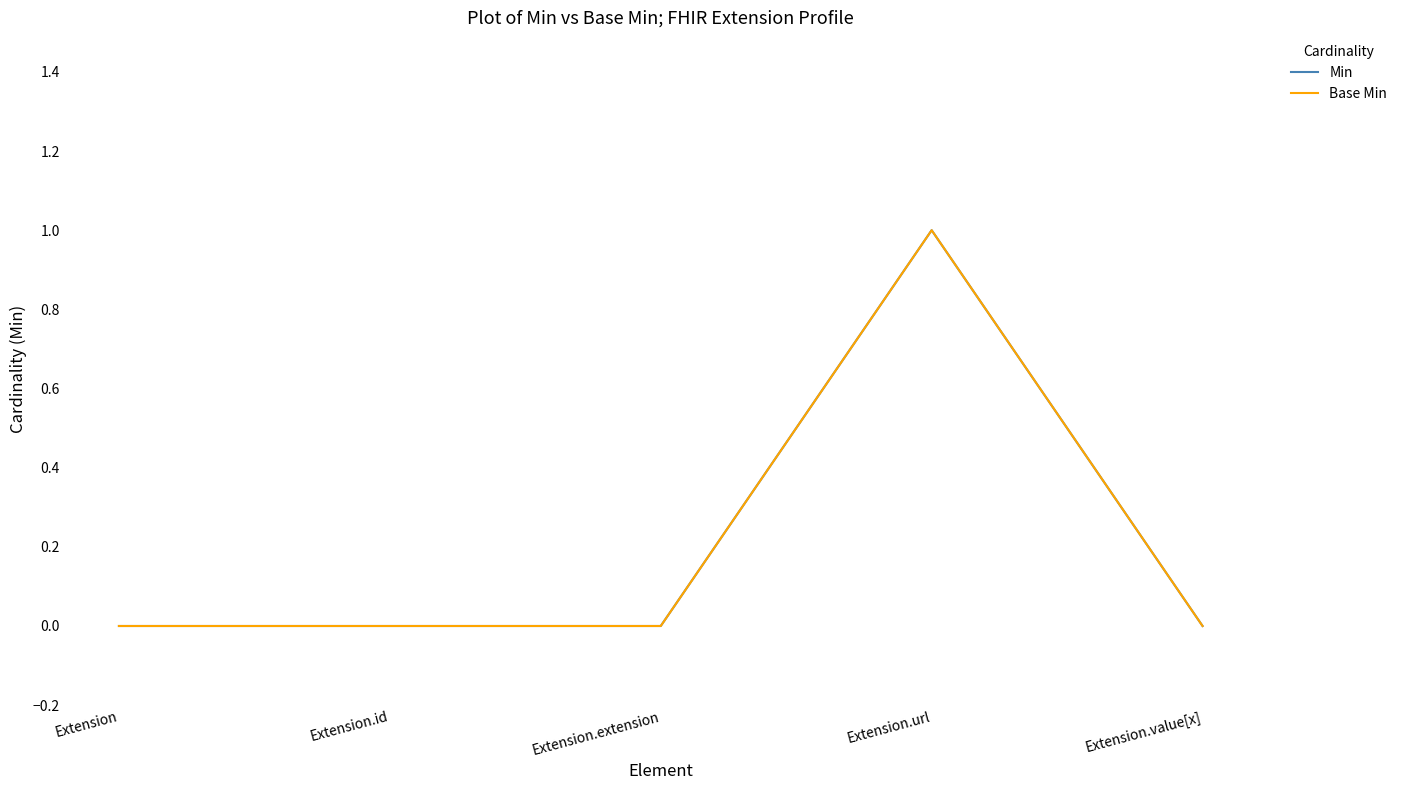

What position from the left is Extension?

1